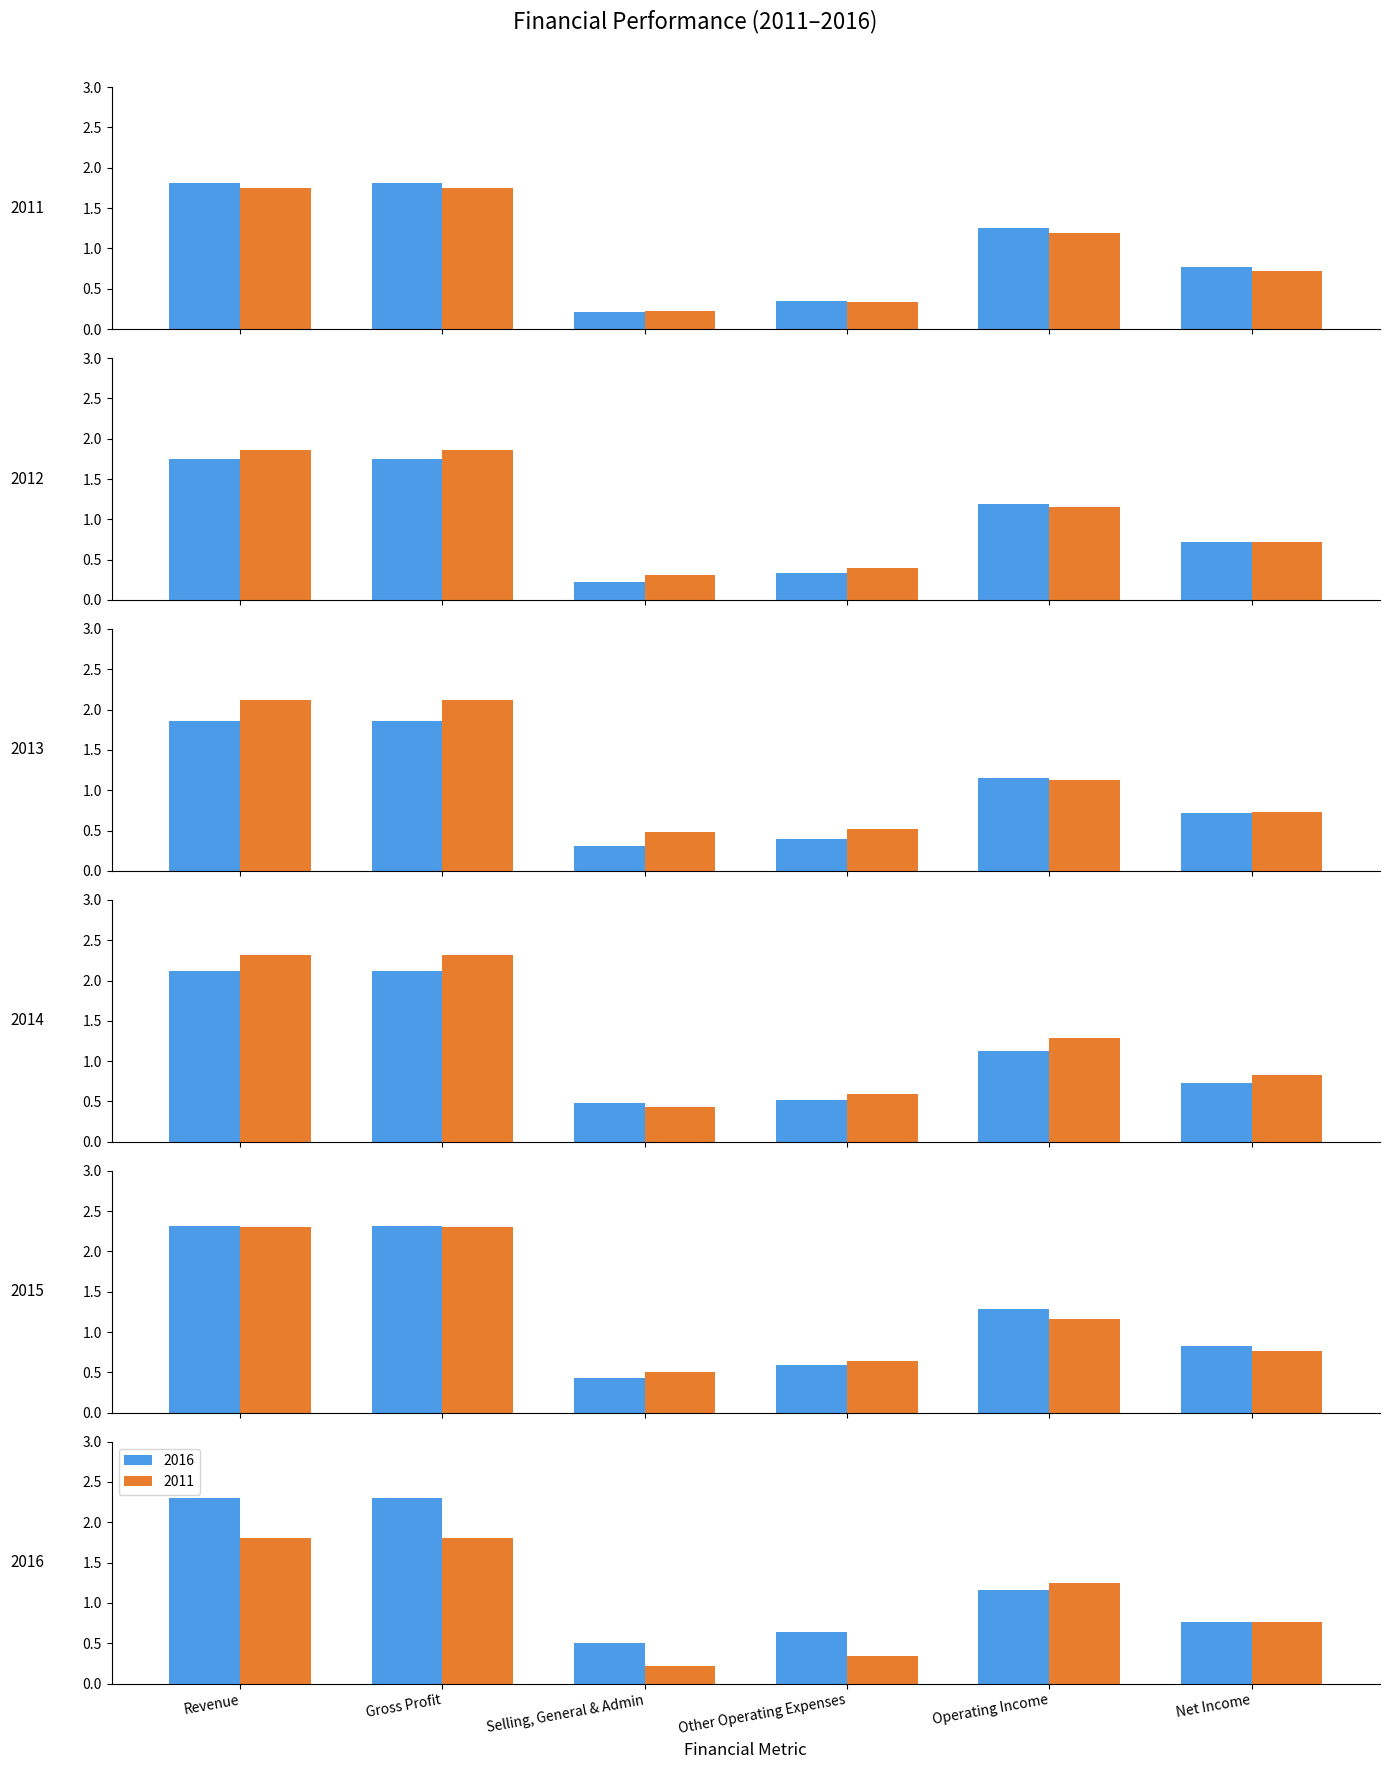

What is the maximum value for 2014?

2.1